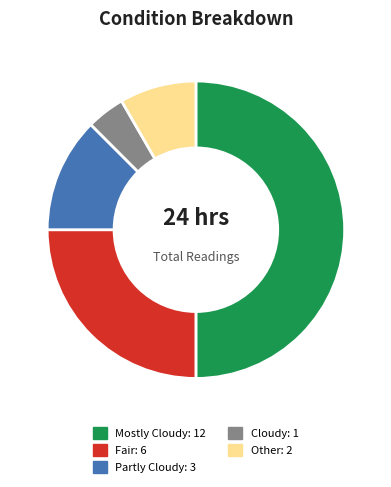

What is the smallest slice in the pie chart?

Cloudy